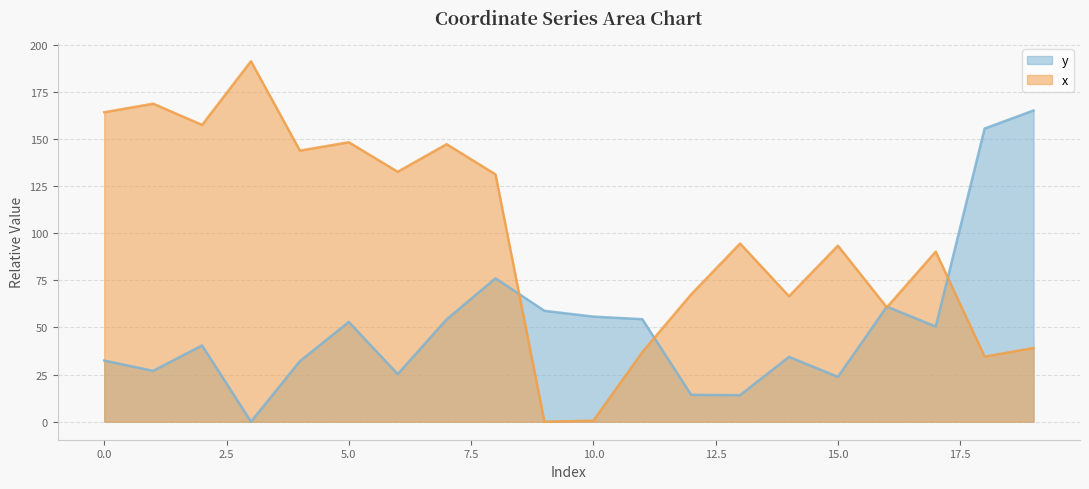

Count the number of categories in the chart.

20